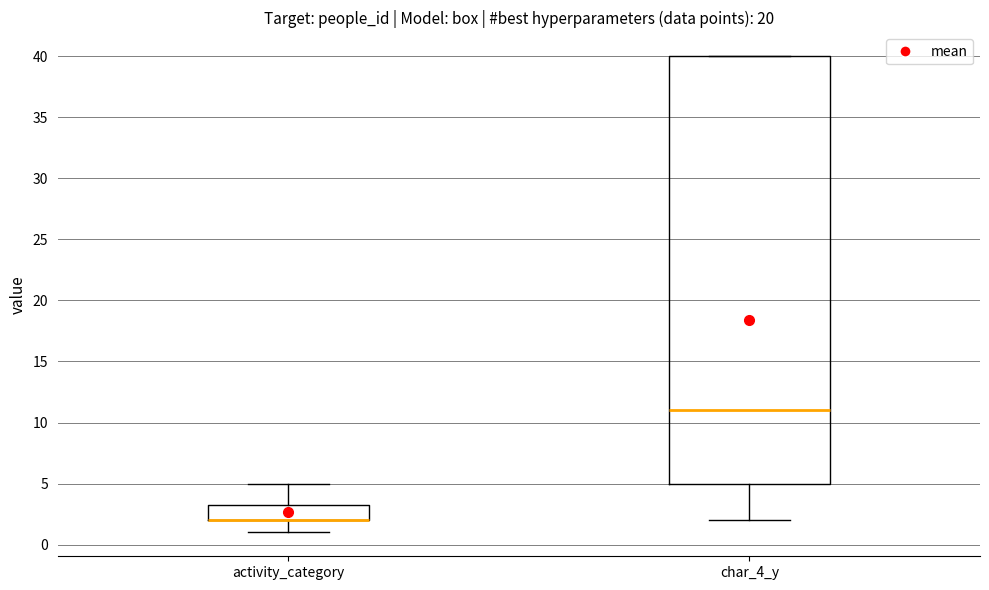

Reading left to right, read every box against the y-axis: the position of its median line, the range the box covers, and the ends of its whiskers. The values are not printed on the chart, so give them approximately, as read against the axis.

activity_category: median 2.0 (drawn on the box's lower edge), box 2.0 to 3.5, whiskers 1.0 to 5.0
char_4_y: median 11.0, box 5.0 to 40.0, whiskers 2.0 to 40.0